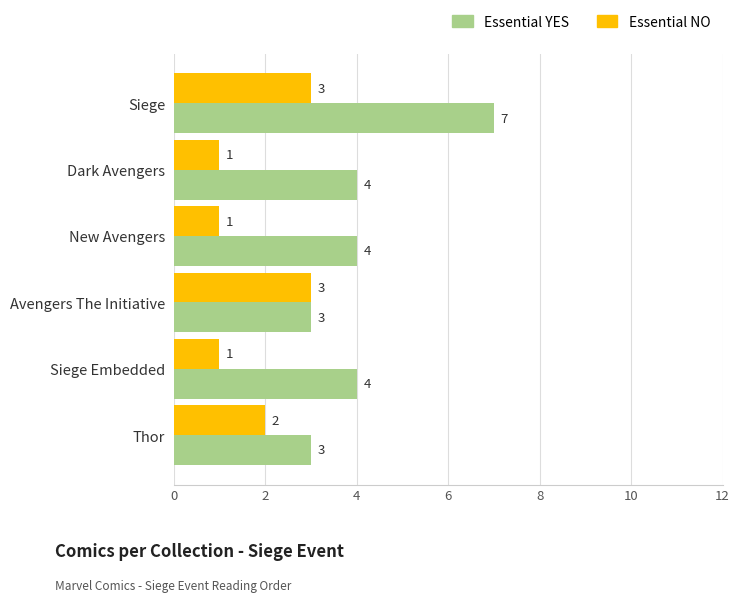

Which series has the widest spread of values?

Essential YES